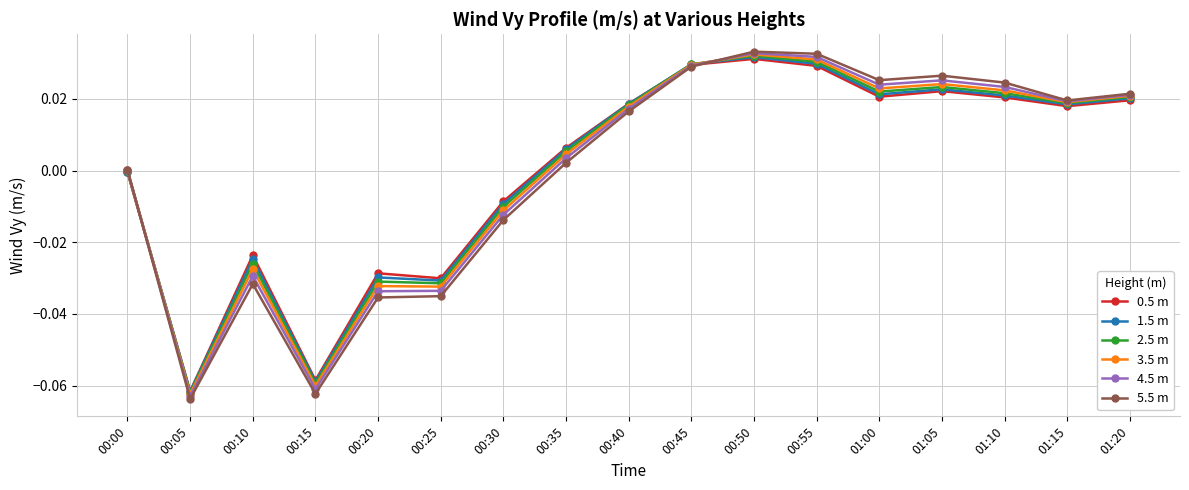

At which category does 4.5 m reach its first local peak?

00:10